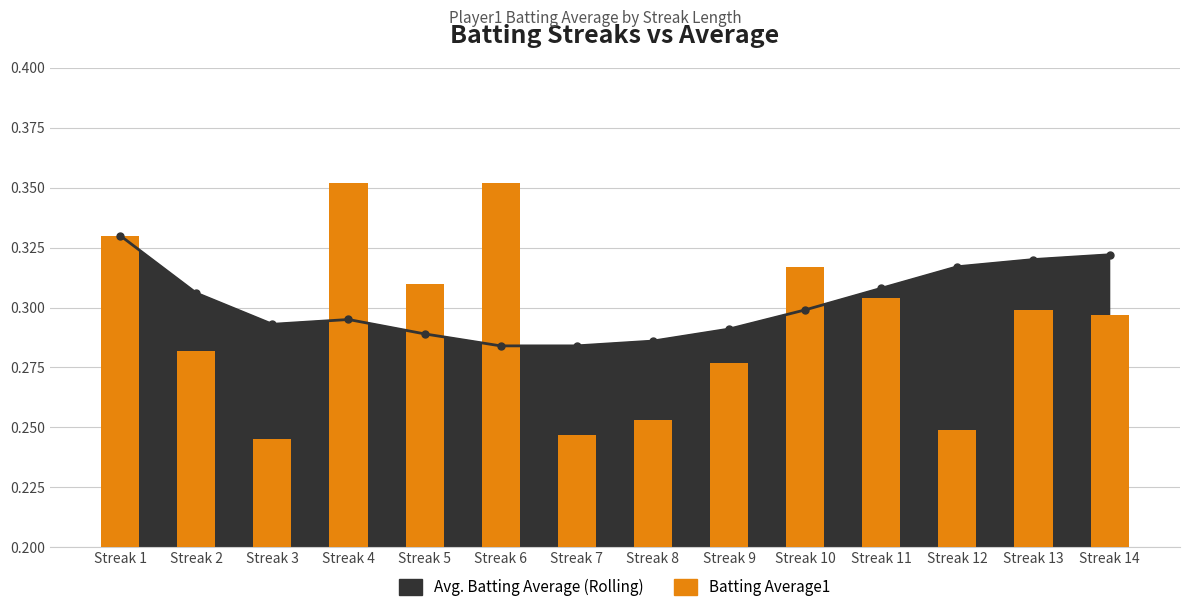

Reading right to left, what are all the values shown in this chart?

Streak 14=0.3	Streak 13=0.3	Streak 12=0.2	Streak 11=0.3	Streak 10=0.3	Streak 9=0.3	Streak 8=0.3	Streak 7=0.2	Streak 6=0.4	Streak 5=0.3	Streak 4=0.4	Streak 3=0.2	Streak 2=0.3	Streak 1=0.3